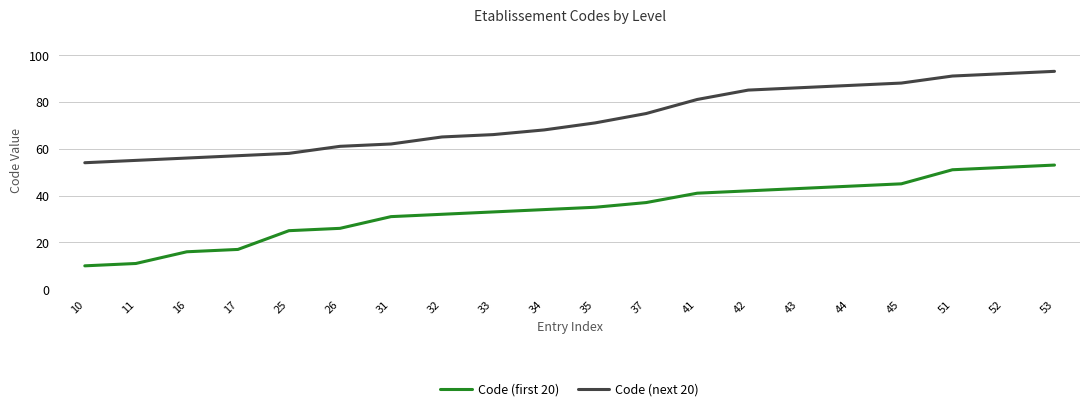

Which series has the largest total across all categories?

Code (next 20)